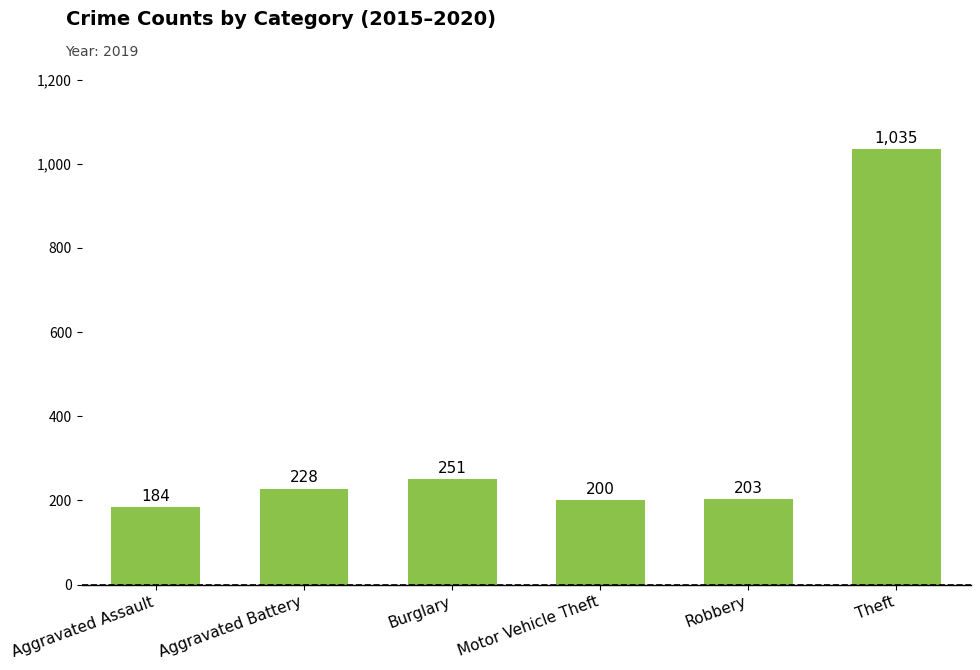

Is it true that the value at Burglary is 146?

False